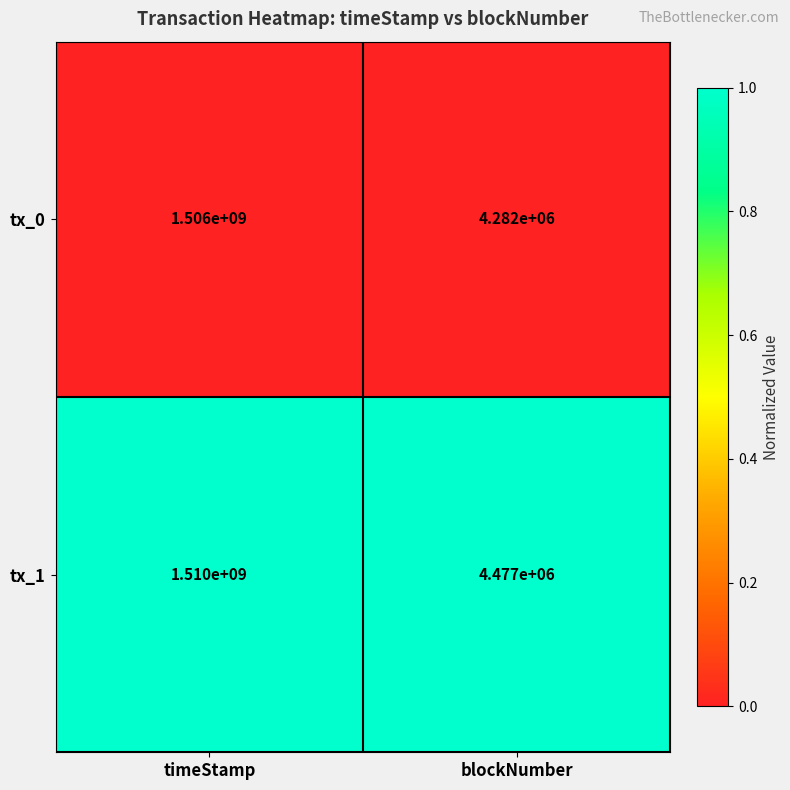

Which series changed the most between timeStamp and blockNumber?

tx_1